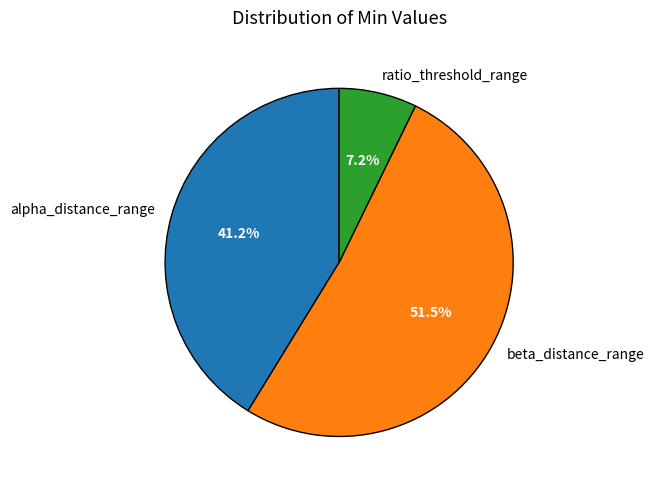

Which category has the smallest portion of the pie?

ratio_threshold_range